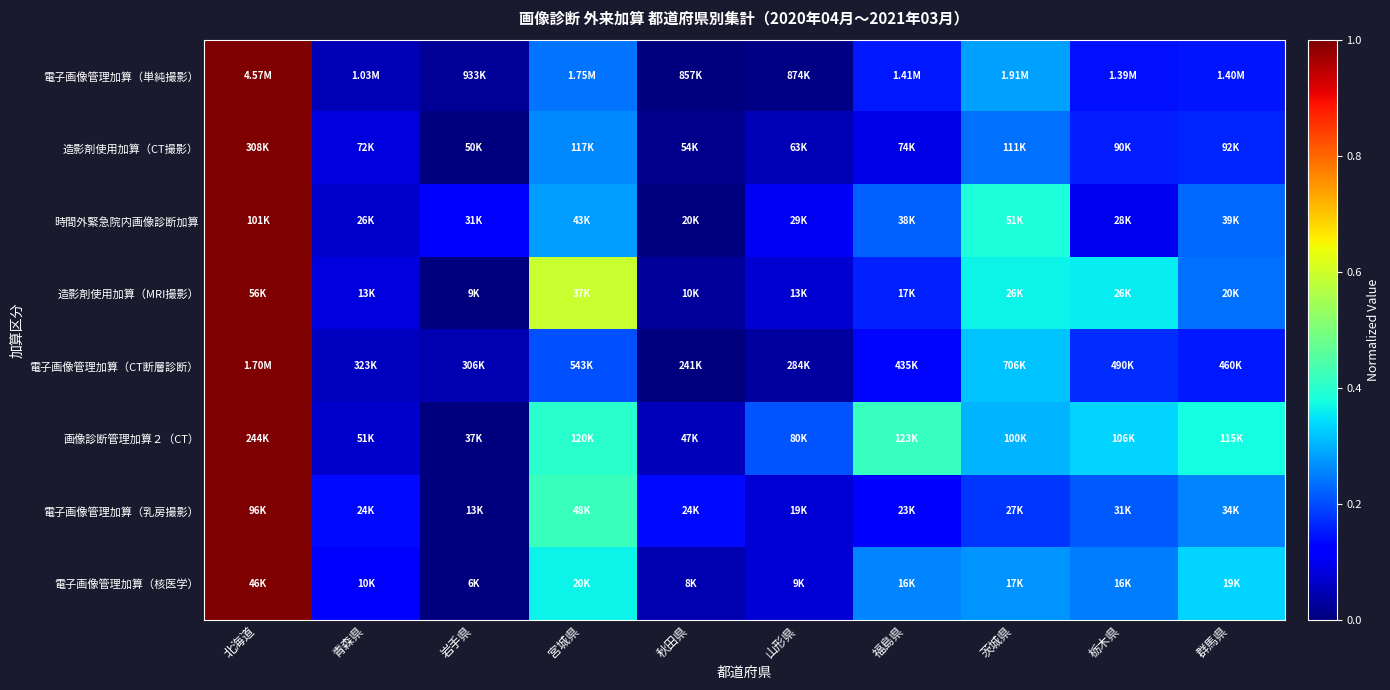

Reading left to right, what are all the values shown in this chart?

電子画像管理加算（単純撮影）: 北海道=1.0	青森県=0.0	岩手県=0.0	宮城県=0.2	秋田県=0.0	山形県=0.0	福島県=0.1	茨城県=0.3	栃木県=0.1	群馬県=0.1
造影剤使用加算（CT撮影）: 北海道=1.0	青森県=0.1	岩手県=0.0	宮城県=0.3	秋田県=0.0	山形県=0.0	福島県=0.1	茨城県=0.2	栃木県=0.2	群馬県=0.2
時間外緊急院内画像診断加算: 北海道=1.0	青森県=0.1	岩手県=0.1	宮城県=0.3	秋田県=0.0	山形県=0.1	福島県=0.2	茨城県=0.4	栃木県=0.1	群馬県=0.2
造影剤使用加算（MRI撮影）: 北海道=1.0	青森県=0.1	岩手県=0.0	宮城県=0.6	秋田県=0.0	山形県=0.1	福島県=0.2	茨城県=0.4	栃木県=0.4	群馬県=0.2
電子画像管理加算（CT断層診断）: 北海道=1.0	青森県=0.1	岩手県=0.0	宮城県=0.2	秋田県=0.0	山形県=0.0	福島県=0.1	茨城県=0.3	栃木県=0.2	群馬県=0.1
画像診断管理加算２（CT）: 北海道=1.0	青森県=0.1	岩手県=0.0	宮城県=0.4	秋田県=0.1	山形県=0.2	福島県=0.4	茨城県=0.3	栃木県=0.3	群馬県=0.4
電子画像管理加算（乳房撮影）: 北海道=1.0	青森県=0.1	岩手県=0.0	宮城県=0.4	秋田県=0.1	山形県=0.1	福島県=0.1	茨城県=0.2	栃木県=0.2	群馬県=0.3
電子画像管理加算（核医学）: 北海道=1.0	青森県=0.1	岩手県=0.0	宮城県=0.4	秋田県=0.0	山形県=0.1	福島県=0.3	茨城県=0.3	栃木県=0.2	群馬県=0.3